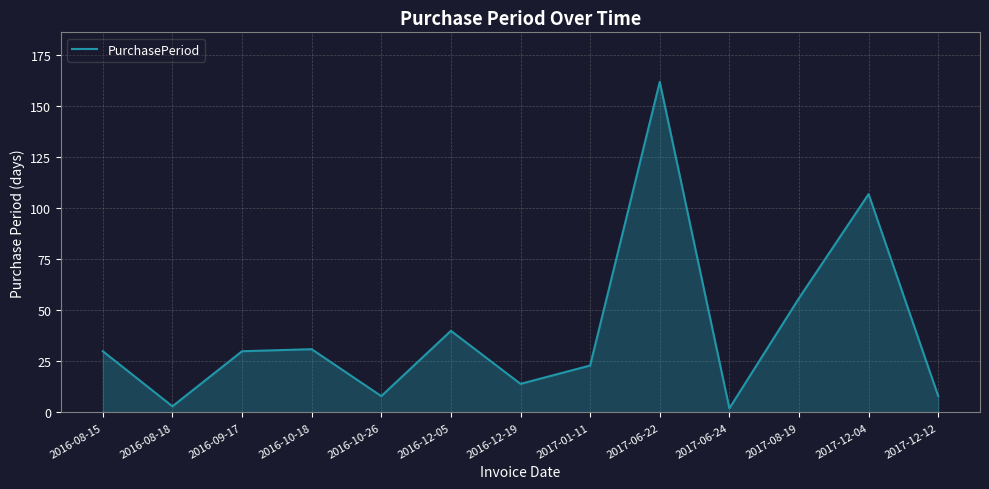

Between 2017-06-24 and 2016-09-17, which is larger?

2016-09-17